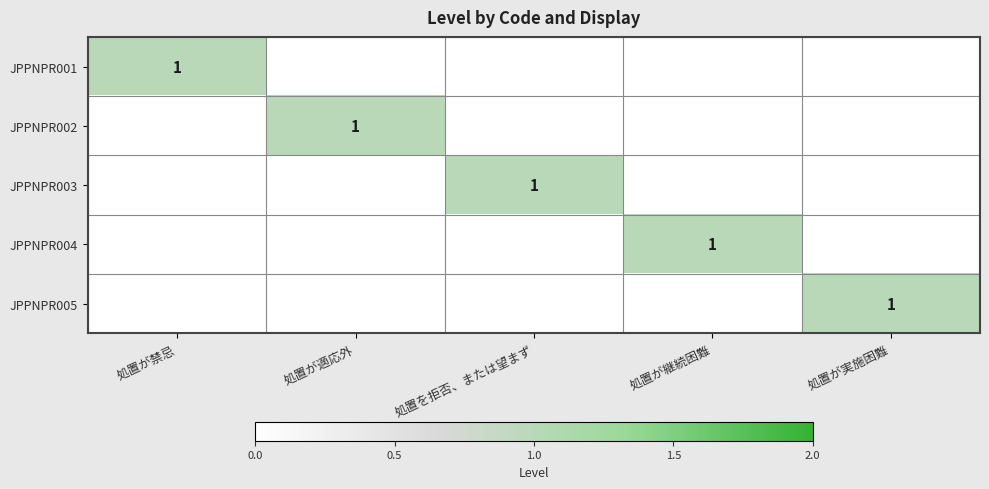

True or false: JPPNPR002 has a value of 1 at 処置が実施困難.

False